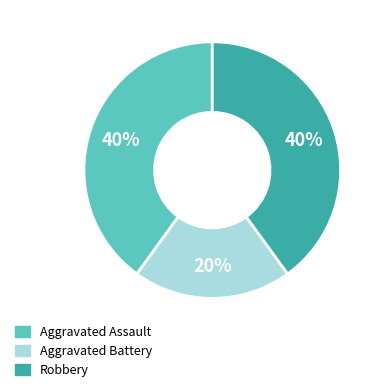

What is the ratio of the value at Robbery to the value at Aggravated Assault?

1.0